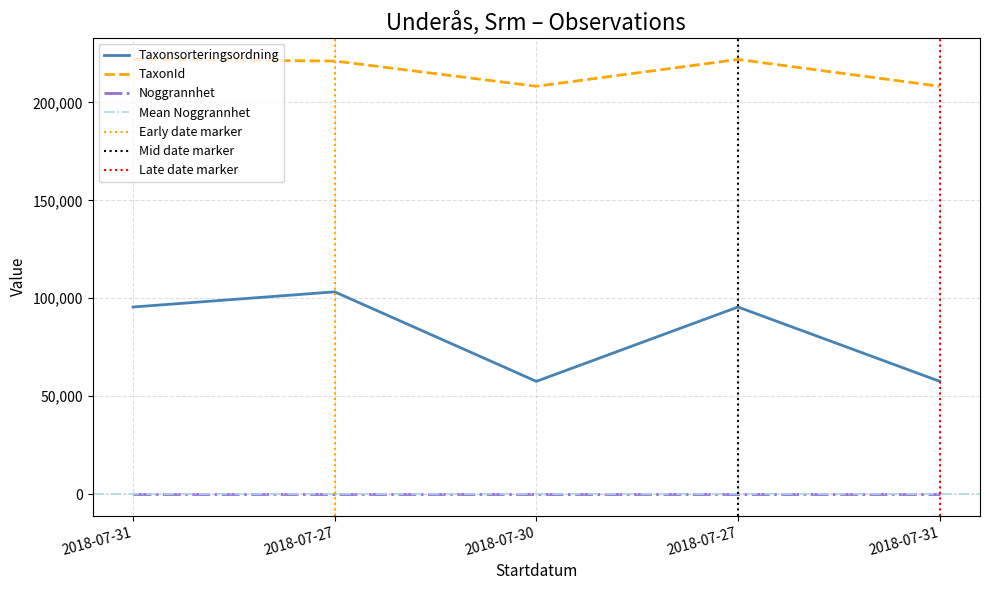

True or false: TaxonId and Taxonsorteringsordning intersect in this chart.

False